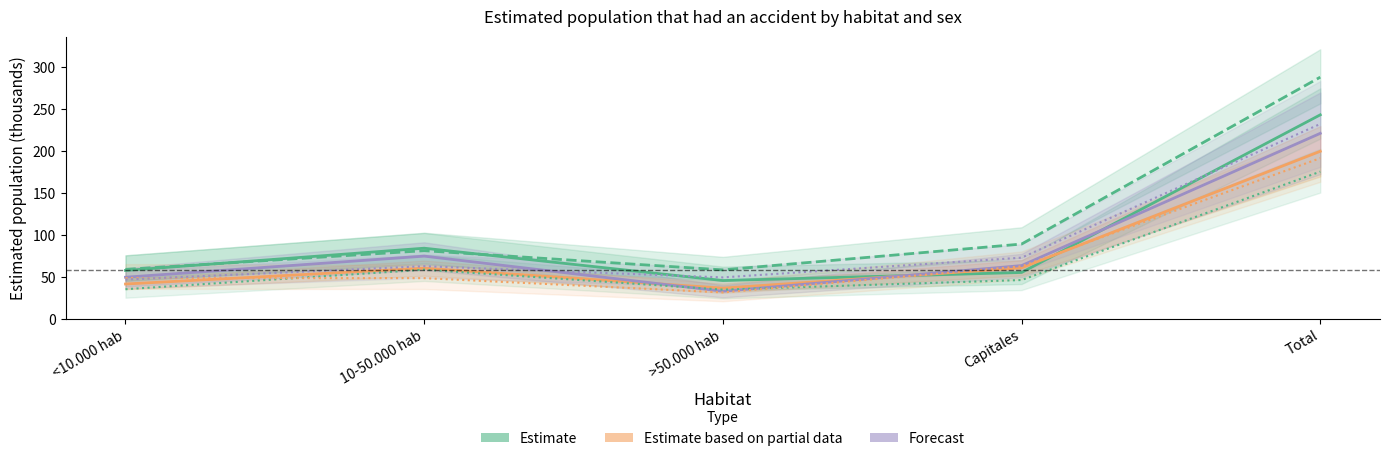

Is it true that Hombre Forecast equals 63.5 at Capitales?

True